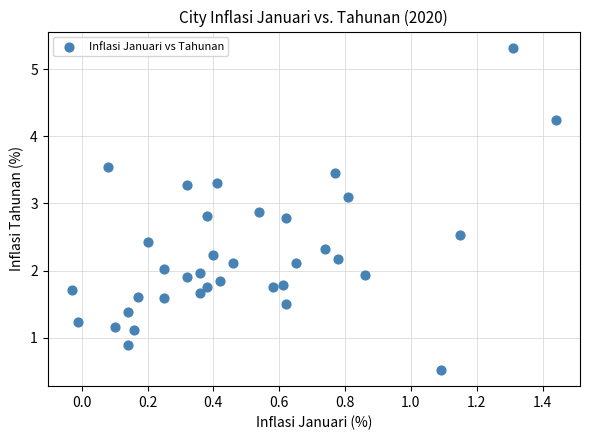

What is the range of X values (max minus min)?

1.5